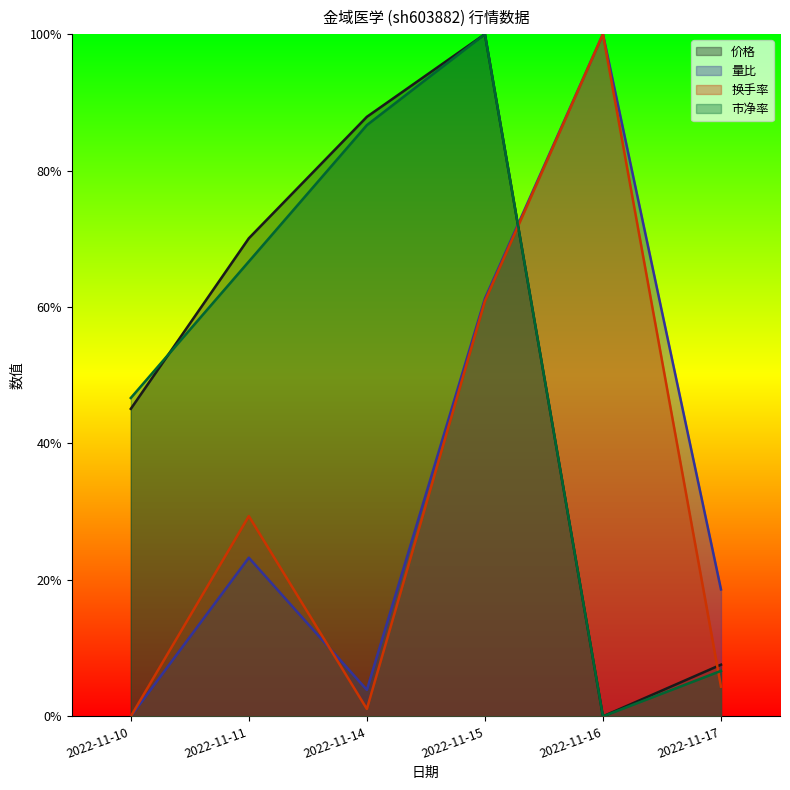

How many times do 量比 and 价格 cross each other?

1